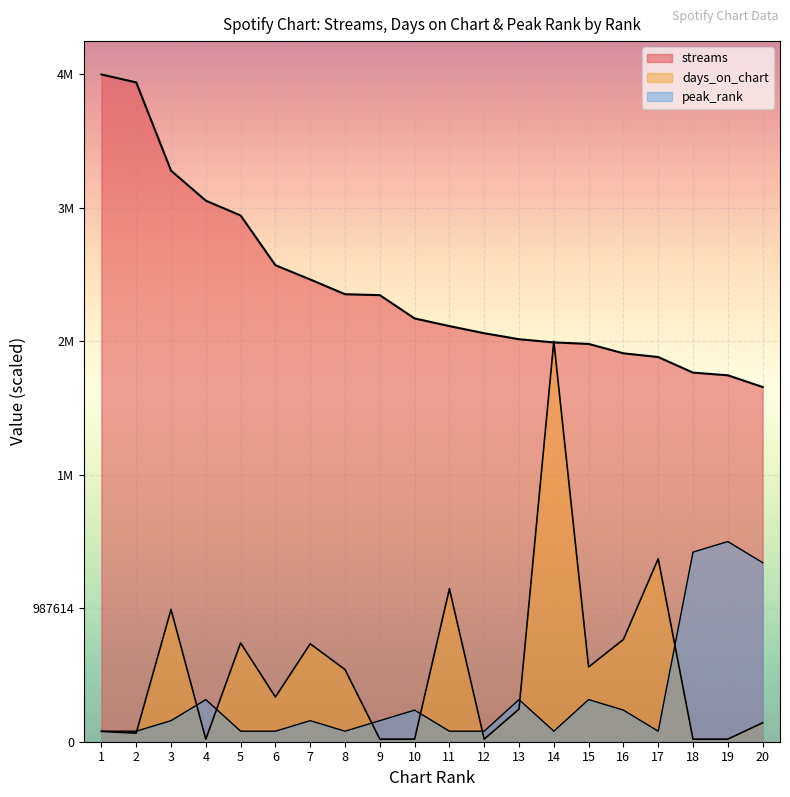

At how many categories does at least one series exceed 956410?

20